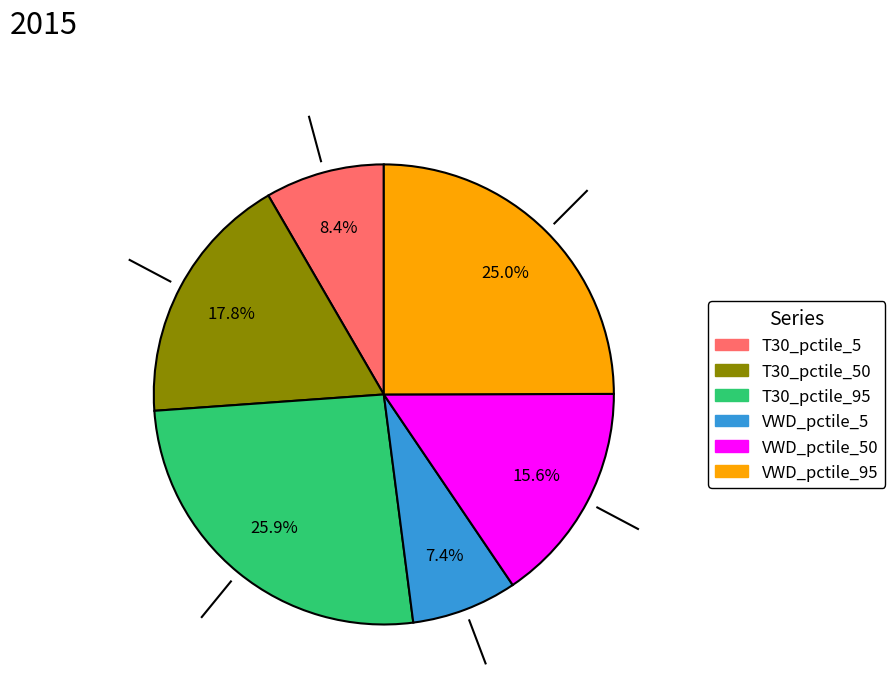

Does any single category account for the majority?

No